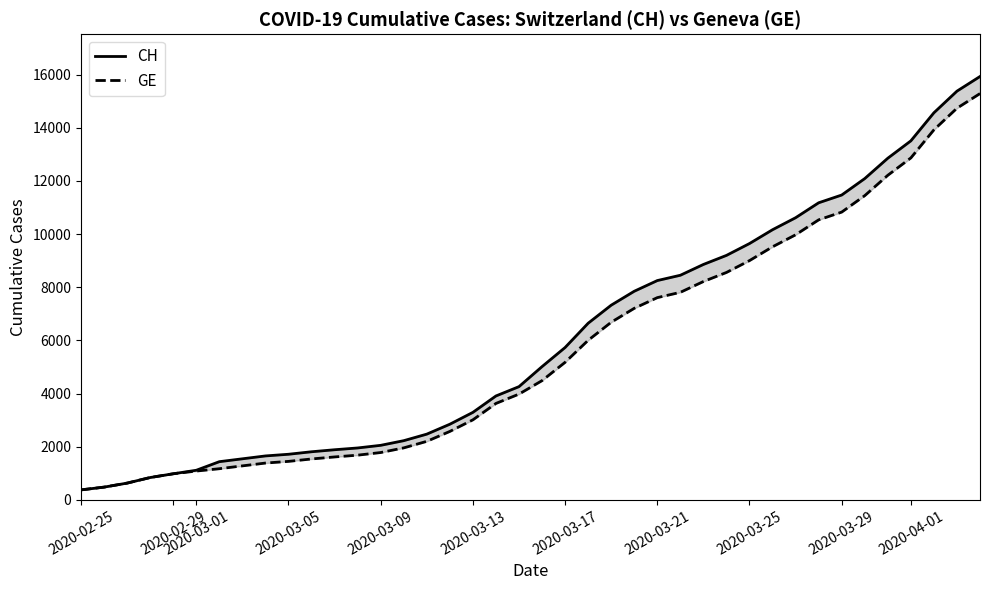

True or false: GE and CH intersect in this chart.

False